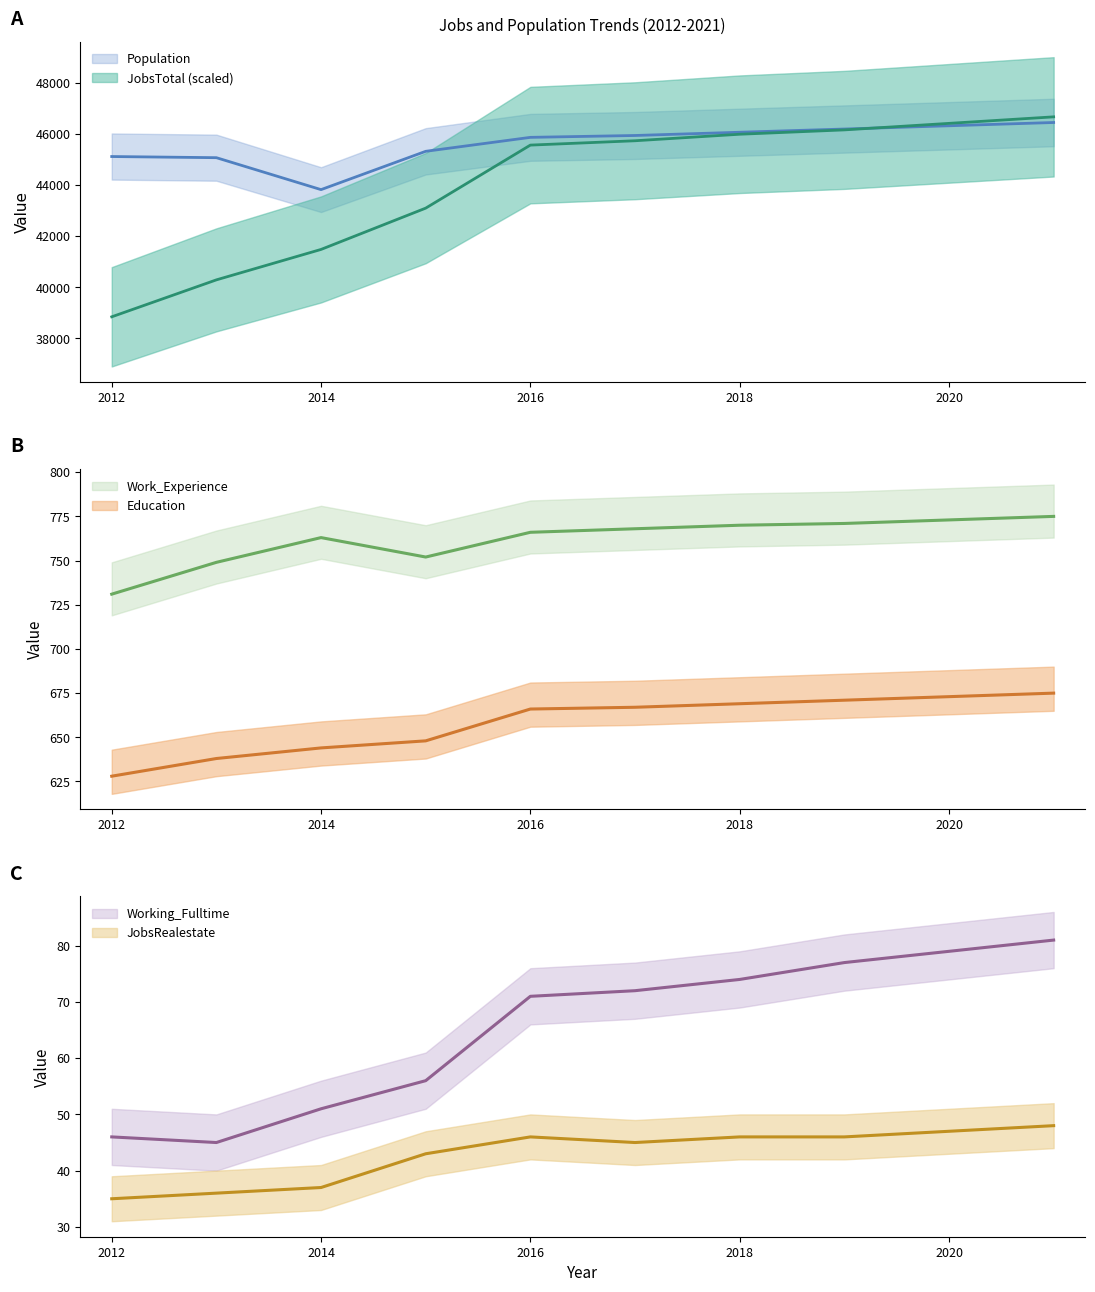

The value of Population at 2017 is 9652. True or false?

False